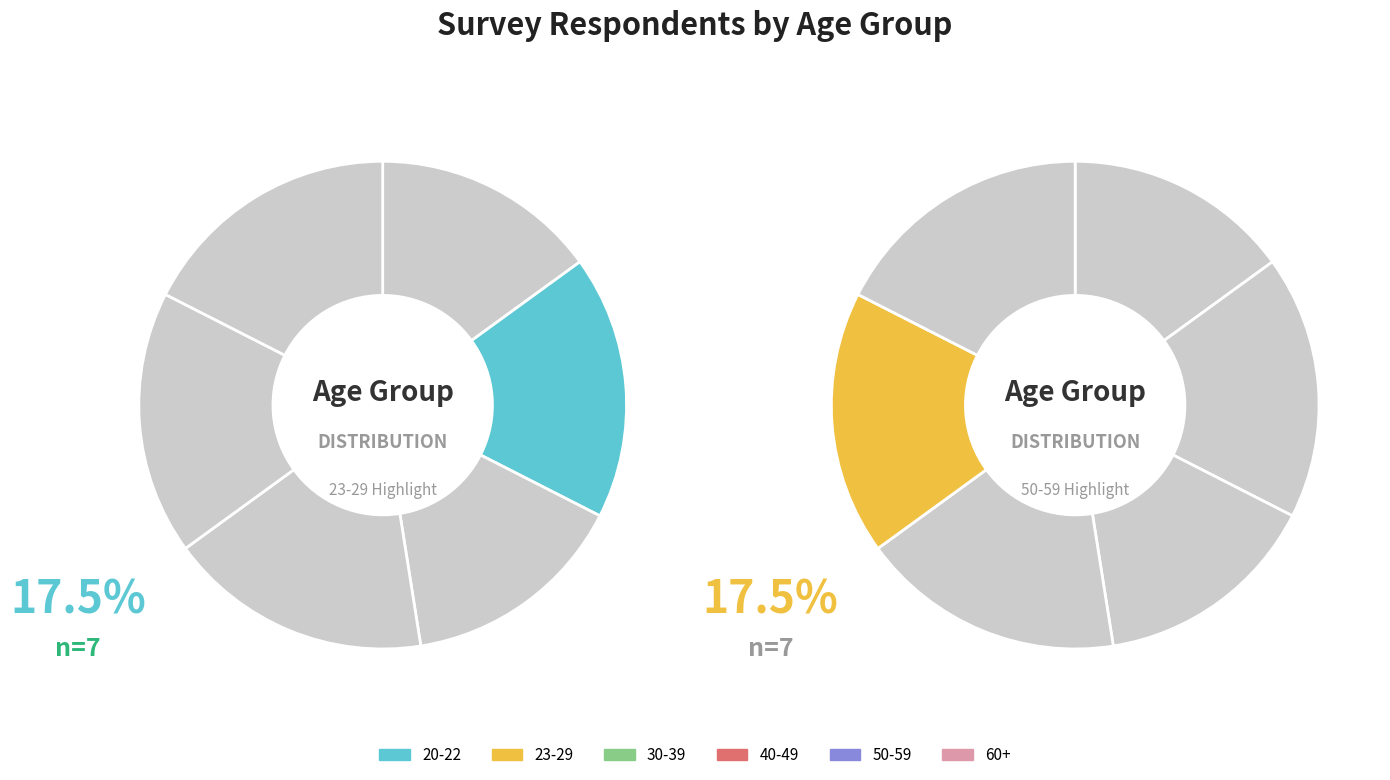

What is the change in value from 20-22 to 40-49?

+1